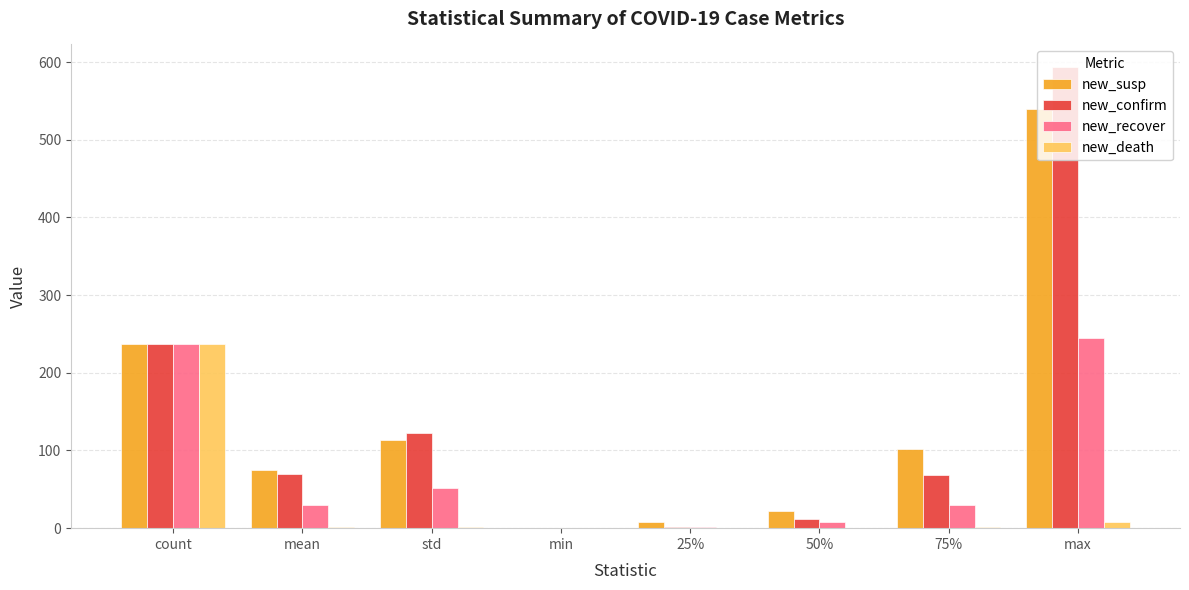

Count the number of data series in this chart.

4